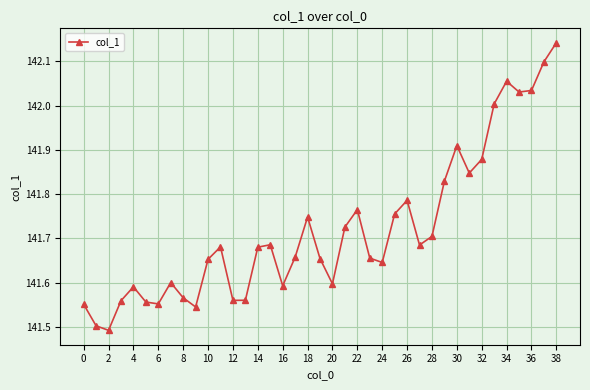

How many interior local peaks (higher than both neighbors) does the data have?

9